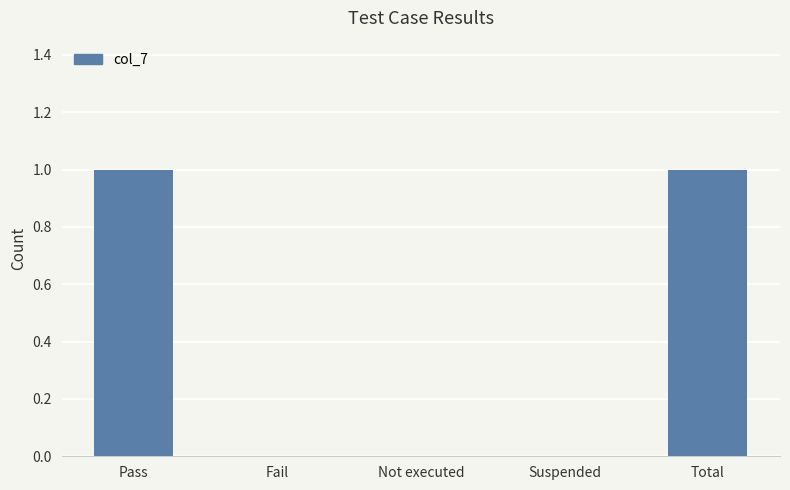

True or false: the data shows 1 at Pass.

True